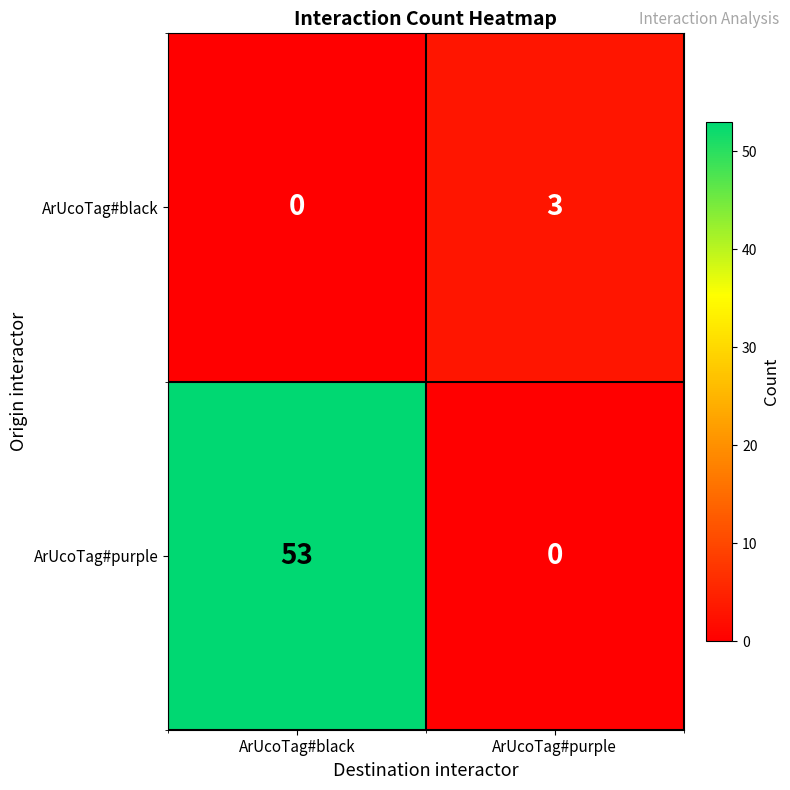

True or false: ArUcoTag#purple has a value of 0 at ArUcoTag#purple.

True